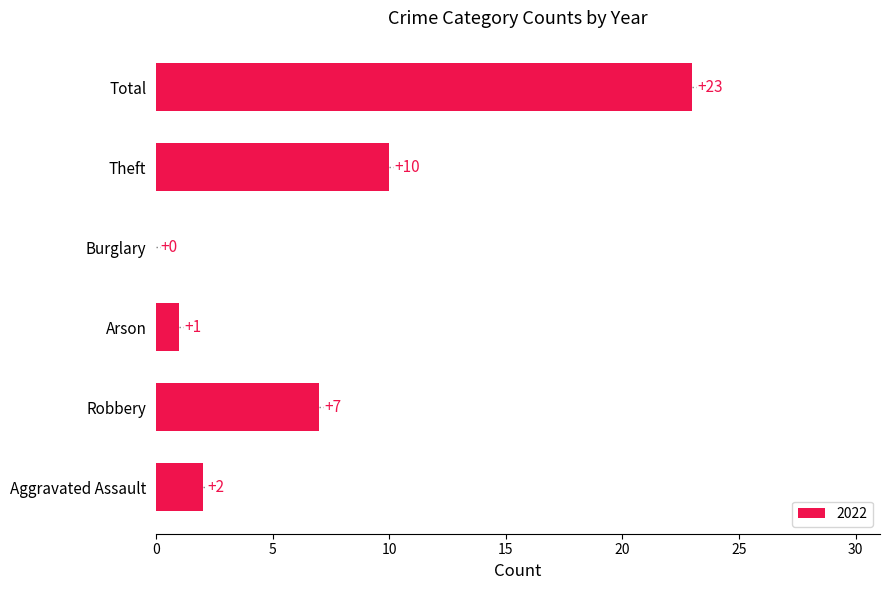

What is the sum of all values?

43